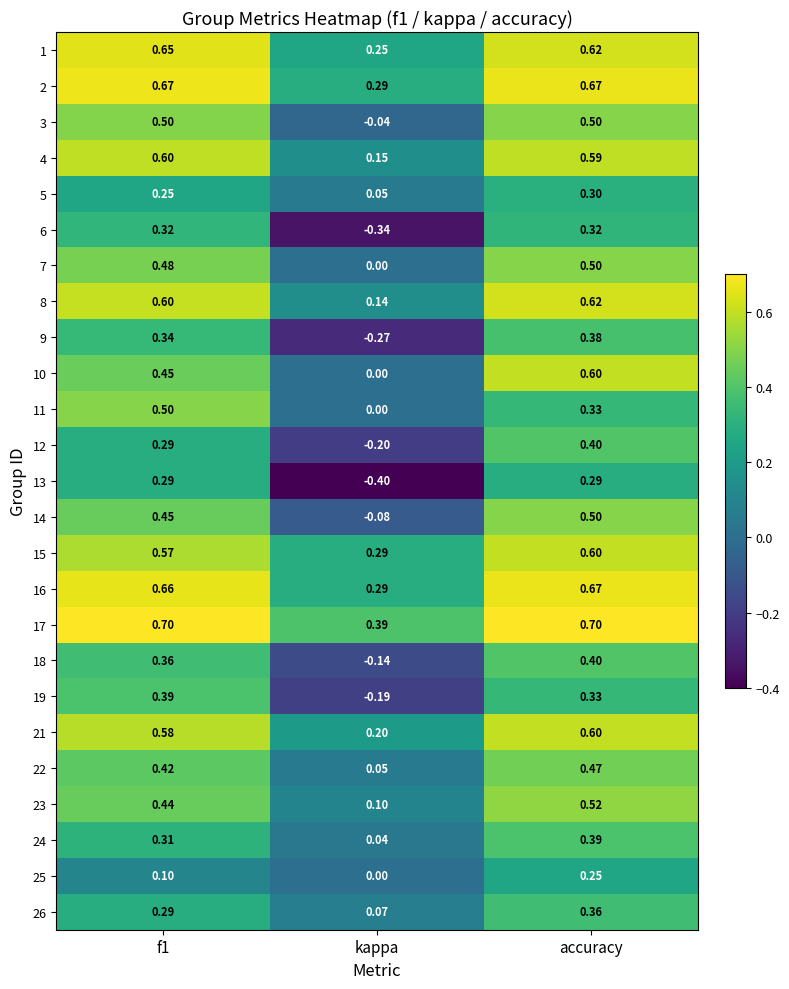

Which category has the highest value in the 14 series?

accuracy